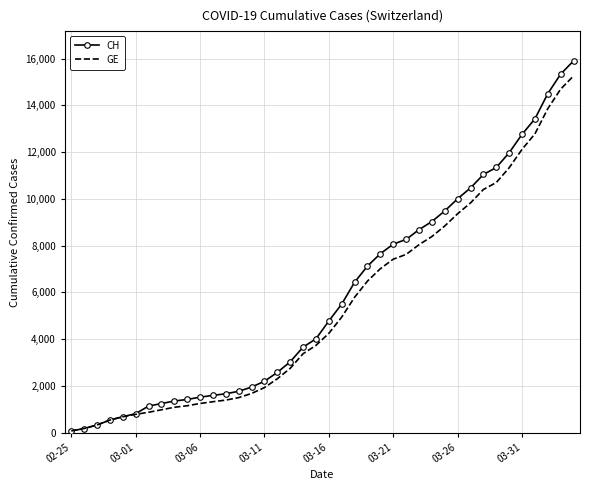

What is the greatest value displayed?

15900